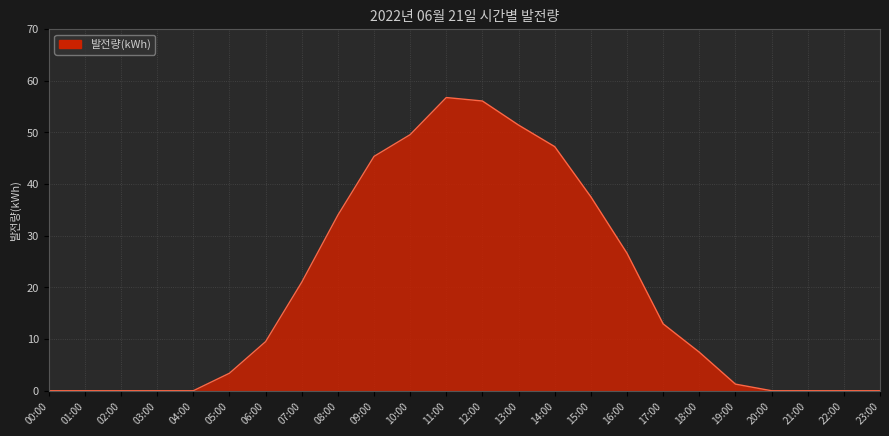

Which label corresponds to the largest value in the chart?

11:00